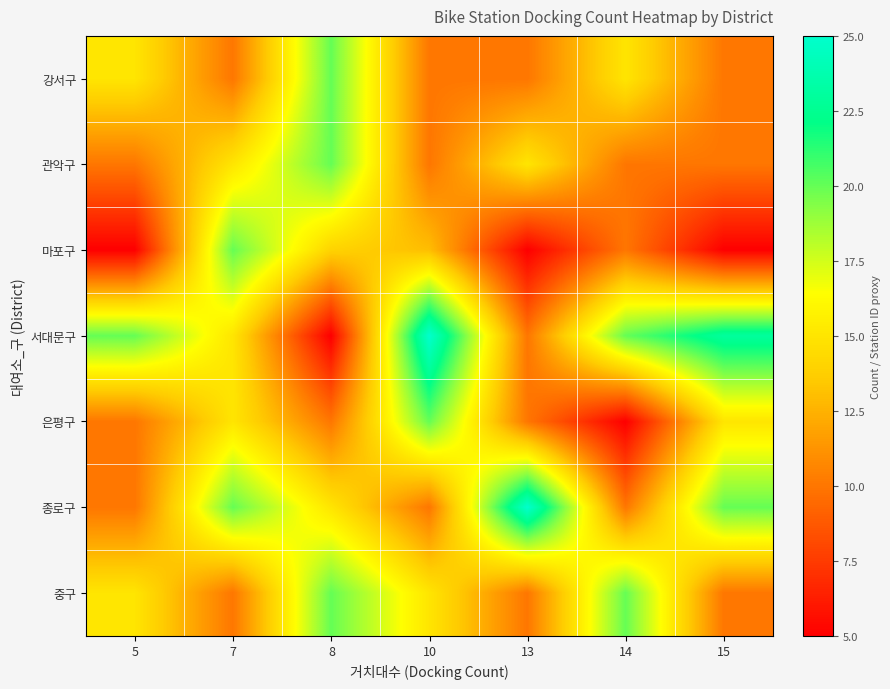

Reading left to right, transcribe all the data shown in this chart.

강서구: 5=15	7=10	8=20	10=10	13=10	14=15	15=10
관악구: 5=10	7=15	8=20	10=10	13=15	14=10	15=10
마포구: 5=5	7=20	8=14	10=13	13=5	14=10	15=5
서대문구: 5=20	7=15	8=5	10=25	13=10	14=20	15=23
은평구: 5=10	7=15	8=10	10=20	13=10	14=5	15=15
종로구: 5=10	7=20	8=15	10=10	13=25	14=10	15=20
중구: 5=15	7=10	8=20	10=15	13=10	14=20	15=10